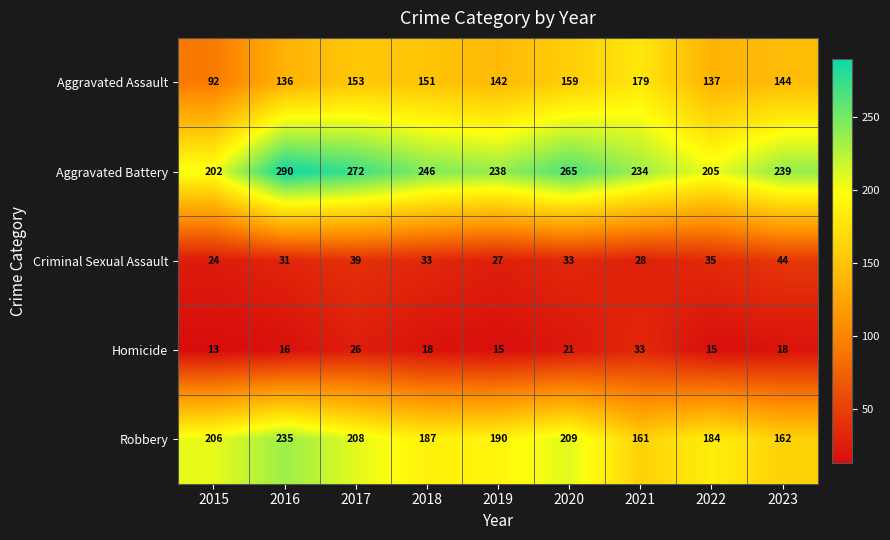

What is the maximum value shown in the chart?

290